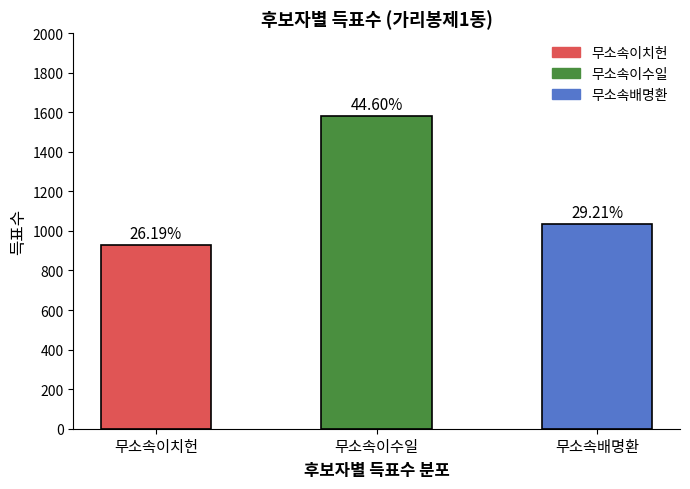

Does the chart contain any negative values?

No